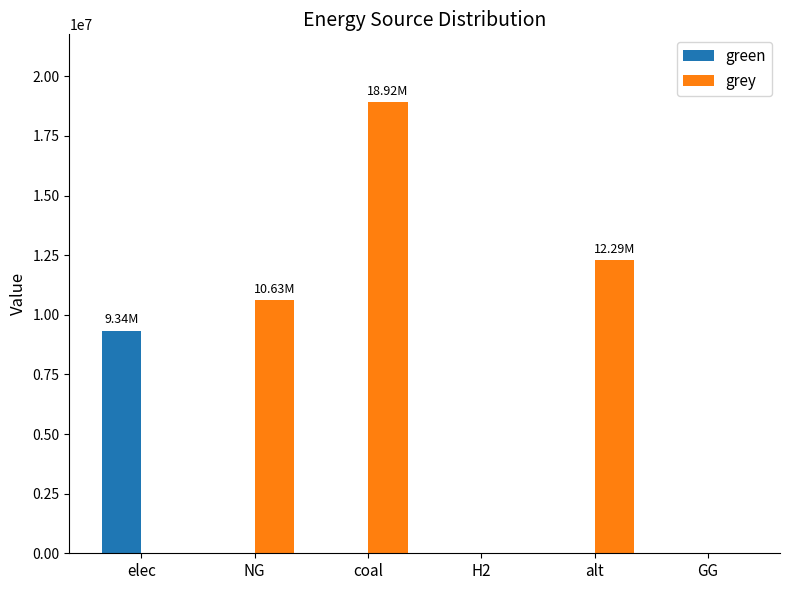

Reading left to right, list all the values displayed in this chart.

green: 9340137.1	0.0	0.0	0.0	0.0	0.0
grey: 0.0	10632587.5	18922657.3	0.0	12288253.3	0.0